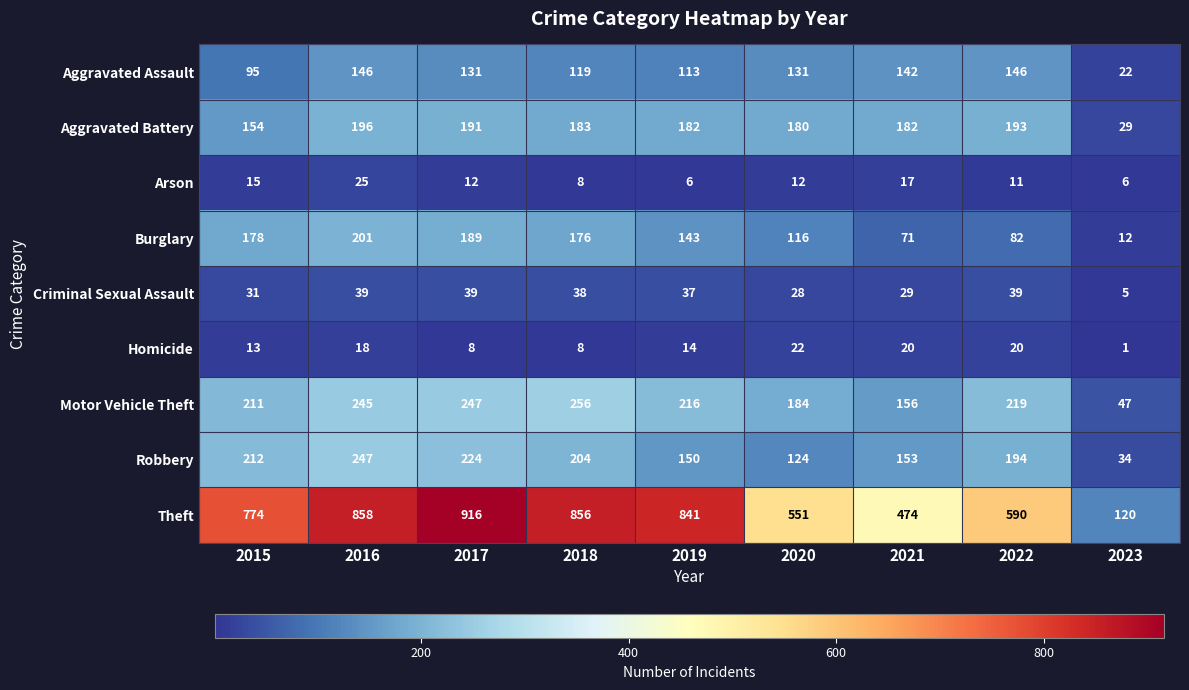

What is the difference between the maximum and minimum values in the Theft series?

796